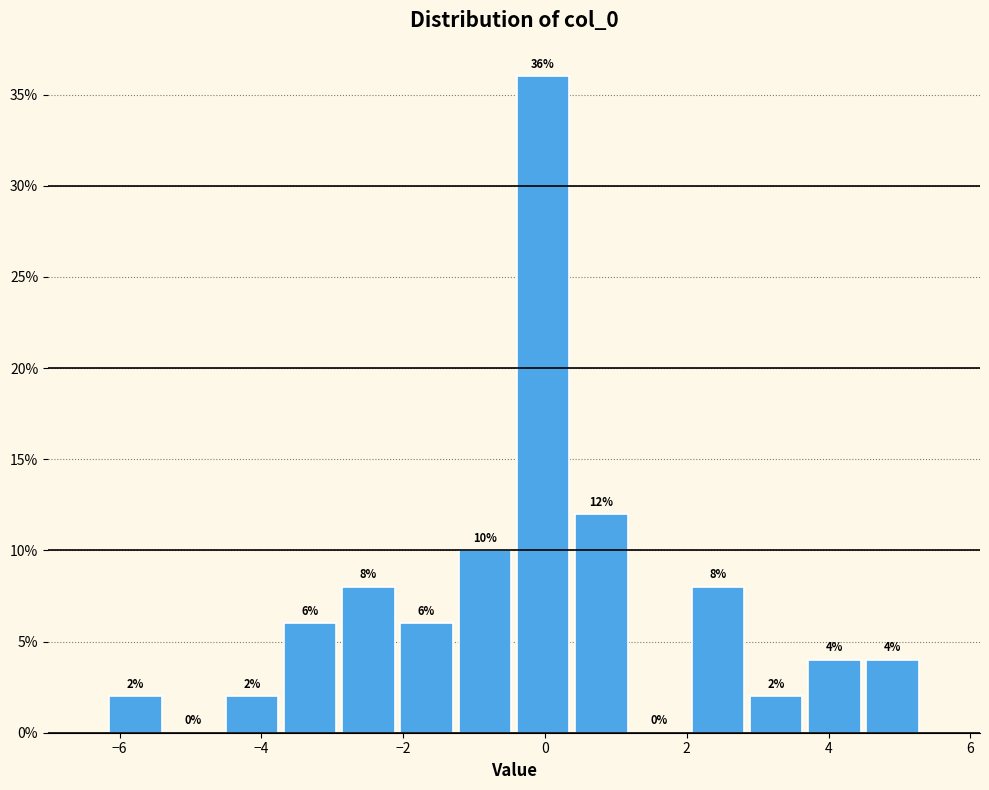

Reading left to right, transcribe this chart: for each bar, give the range it covers on the x-axis and its height. The bar edges are not printed on the chart, so give them approximately, as read against the axis.

-6.2 to -5.4: 2
-5.4 to -4.6: 0
-4.6 to -3.8: 2
-3.8 to -3.0: 6
-3.0 to -2.0: 8
-2.0 to -1.2: 6
-1.2 to -0.4: 10
-0.4 to 0.4: 36
0.4 to 1.2: 12
1.2 to 2.0: 0
2.0 to 2.8: 8
2.8 to 3.6: 2
3.6 to 4.4: 4
4.4 to 5.4: 4